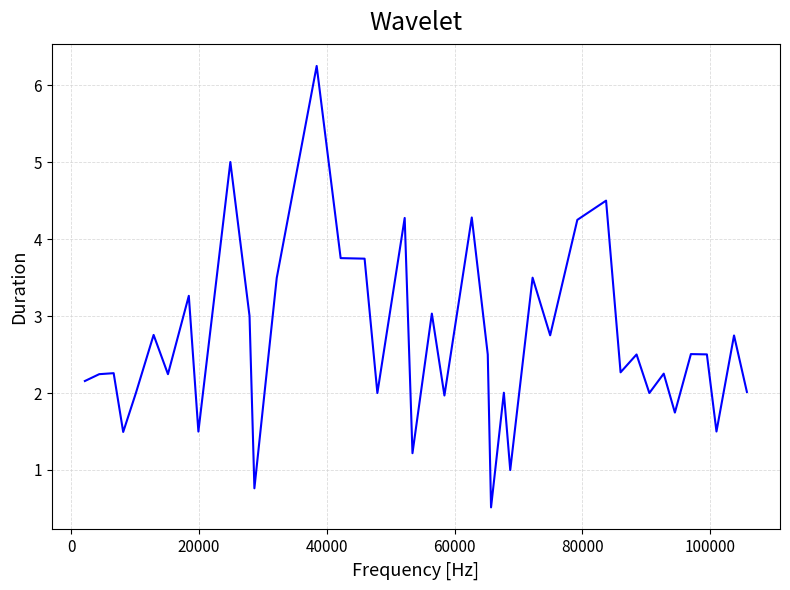

True or false: the data has more than 0 interior local peaks.

True